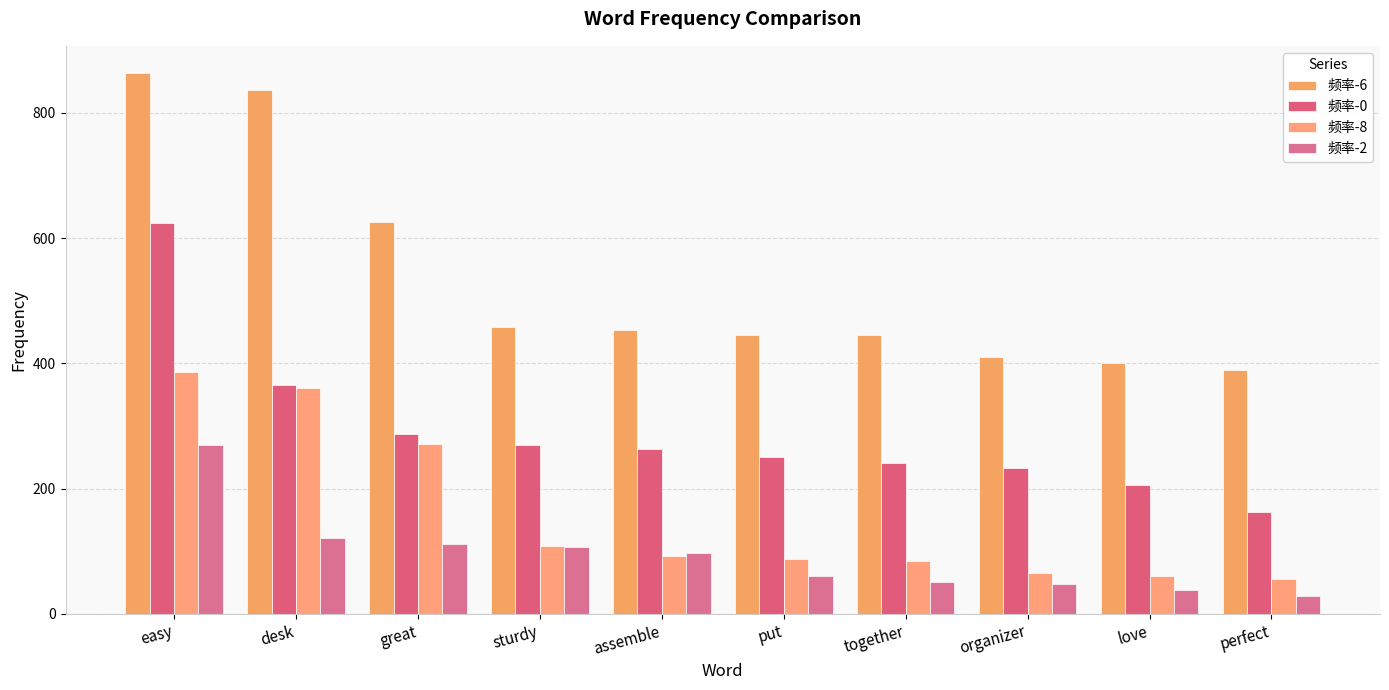

Are the bars horizontal?

No